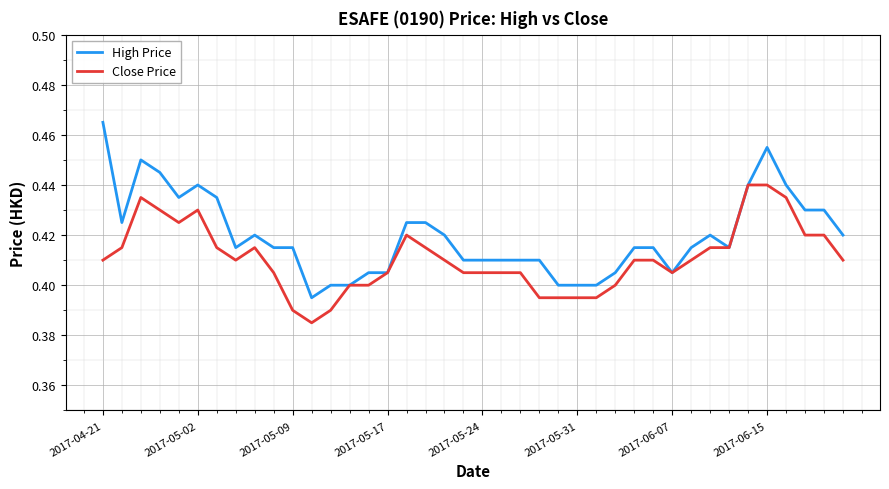

Which series has the largest total across all categories?

High Price